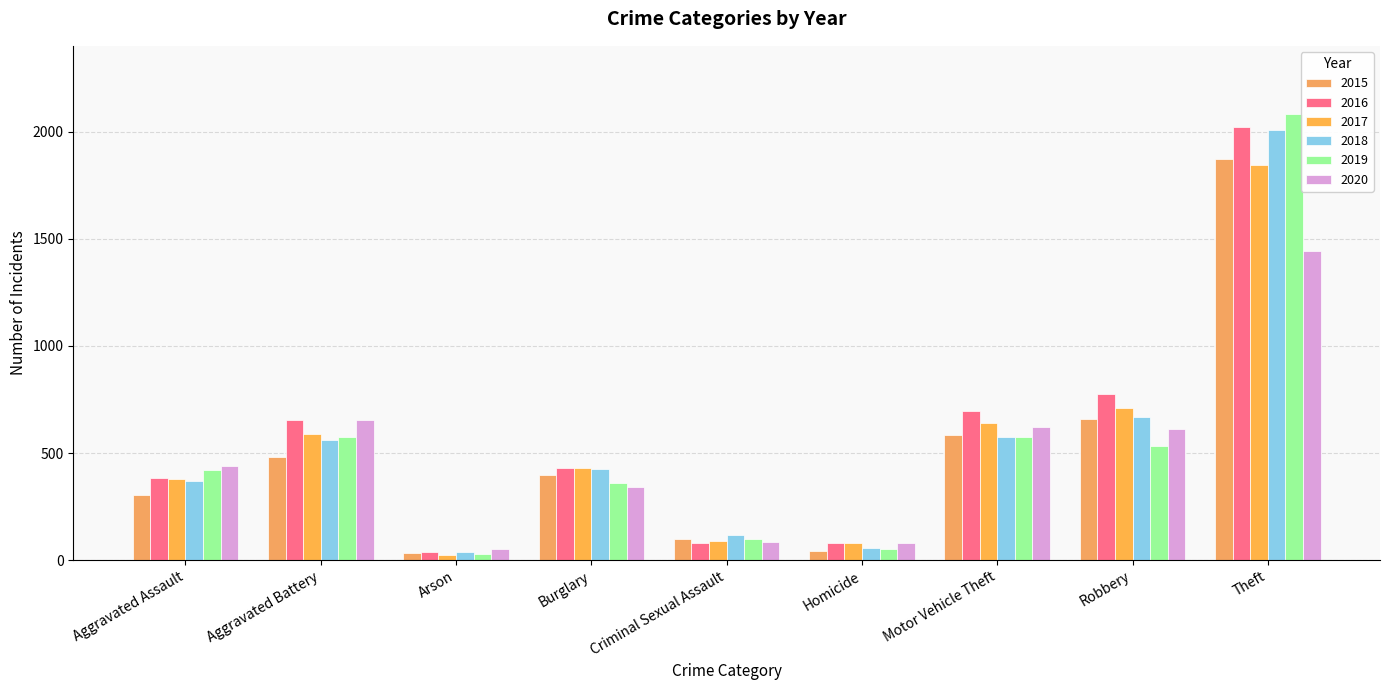

What is the spread (max minus min) of values at Motor Vehicle Theft?

120